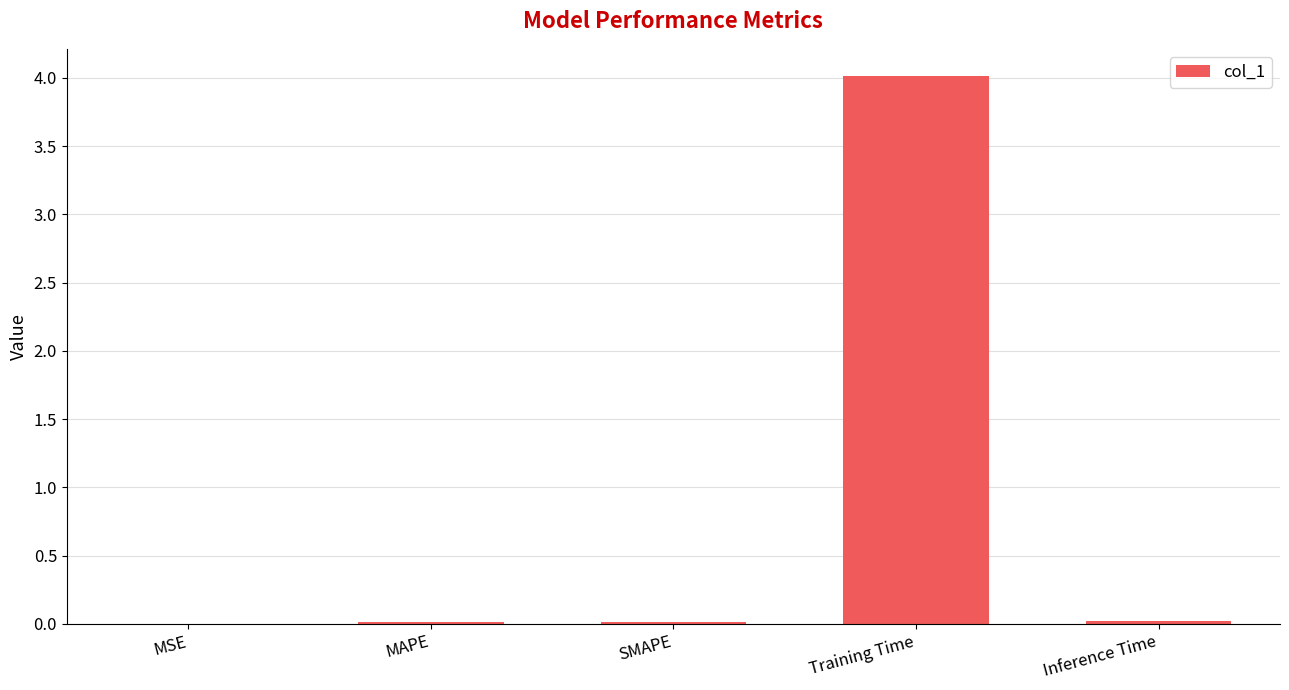

The value at MAPE is 0.0. True or false?

True